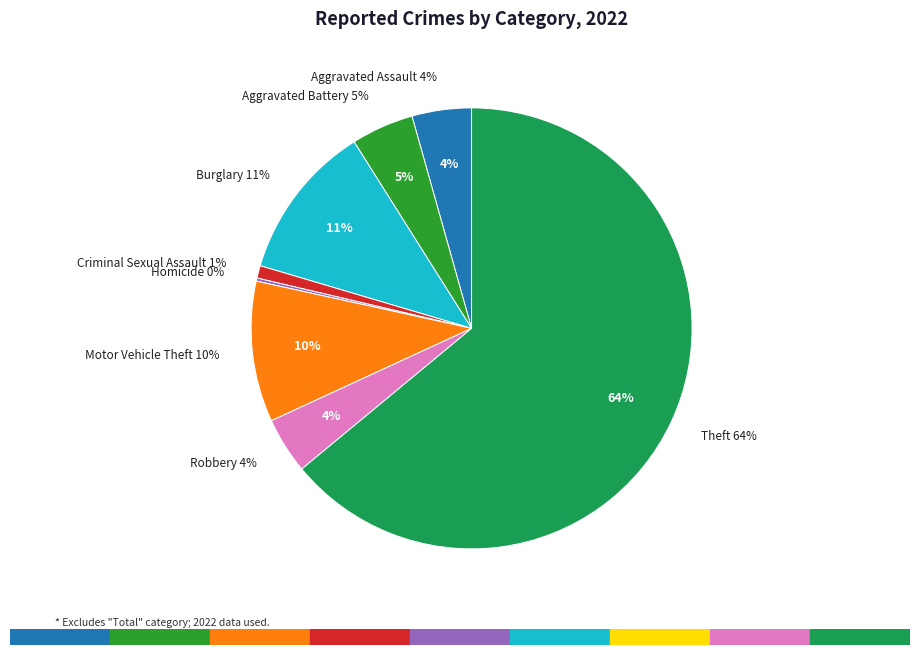

Does any single category account for the majority?

Yes